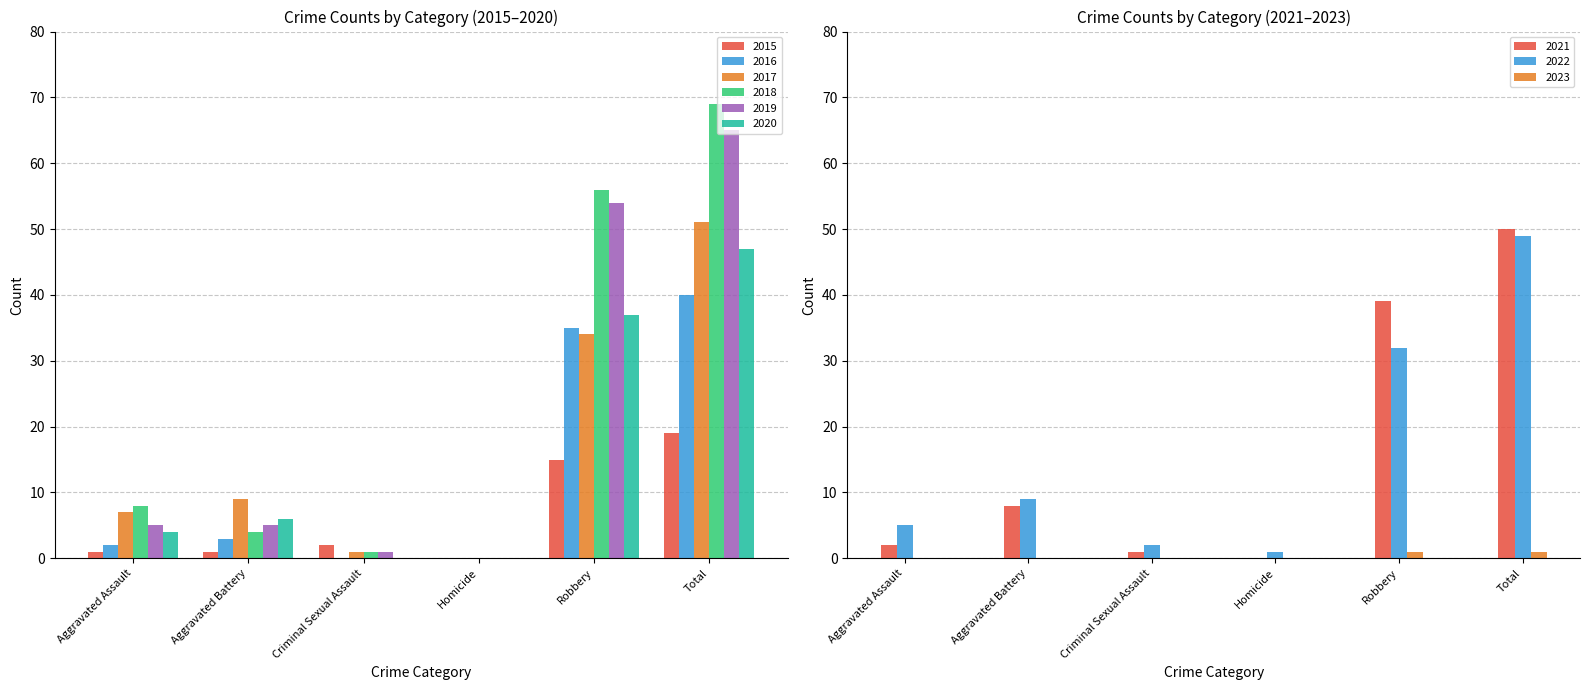

Which series has the largest range (max minus min)?

2018